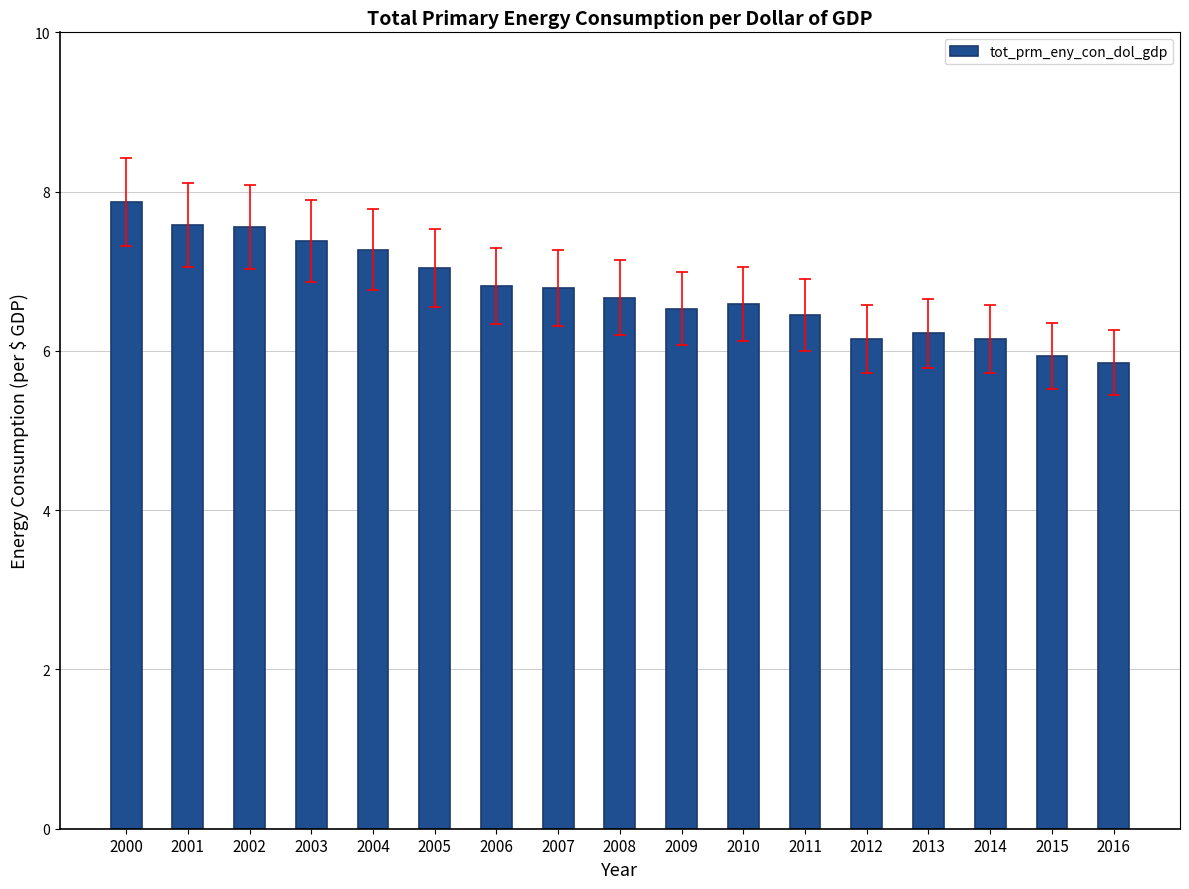

At which category does the chart reach its peak across all series?

2000